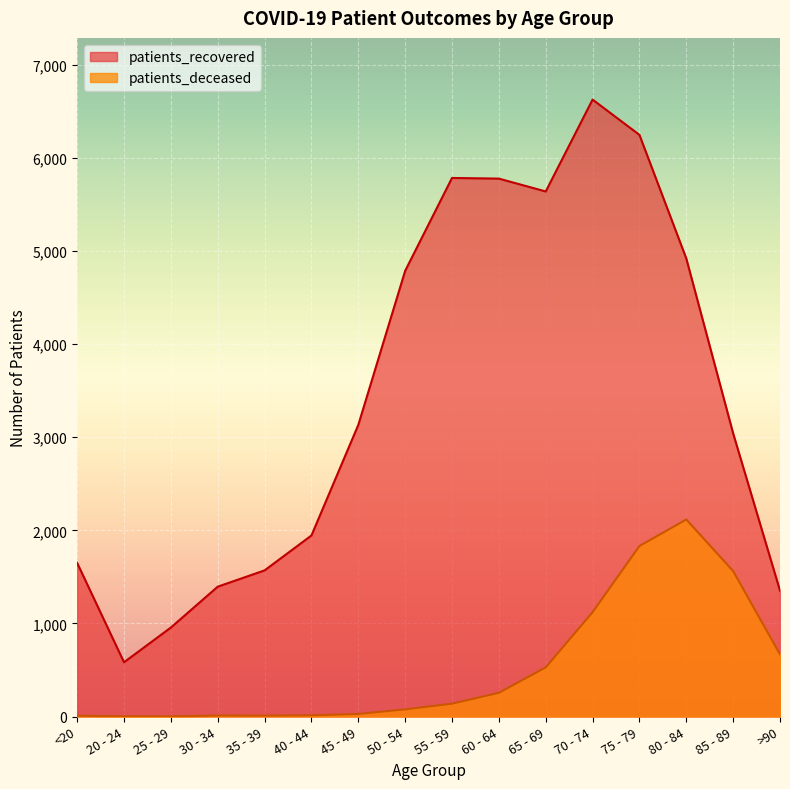

Between 50 - 54 and >90, which series saw the biggest shift?

patients_recovered